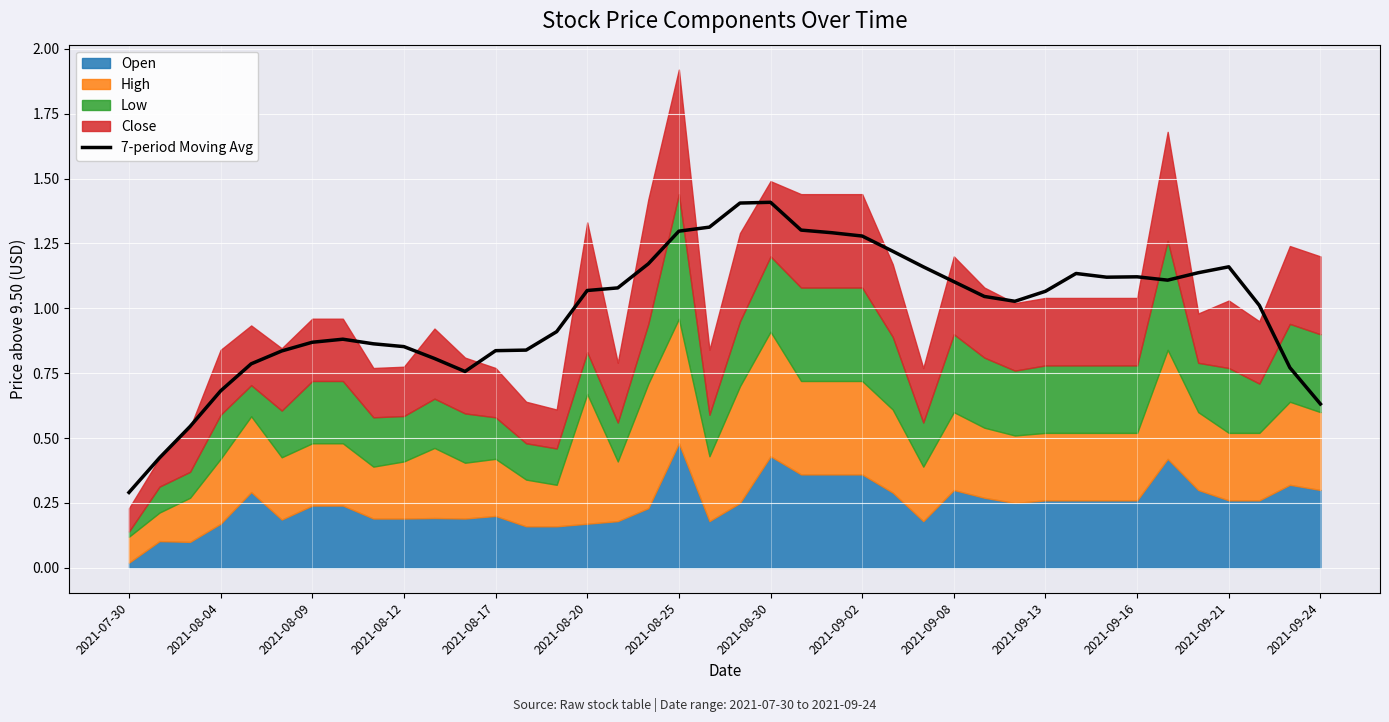

Which category has the lowest value across all series?

2021-07-30